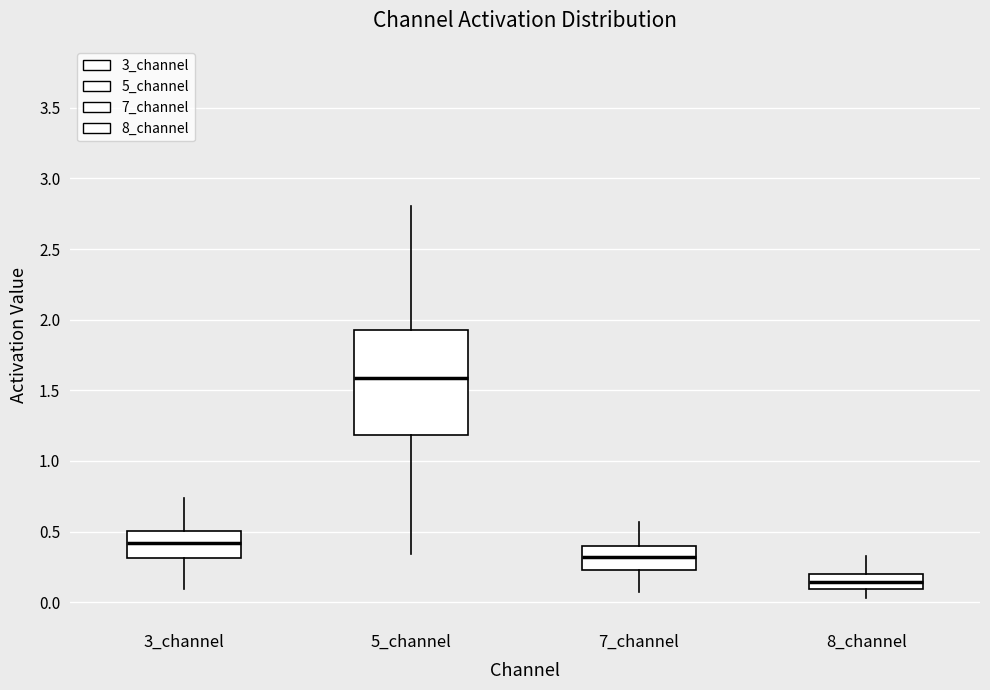

Which box is the tallest, from its lower edge to its upper edge?

5_channel